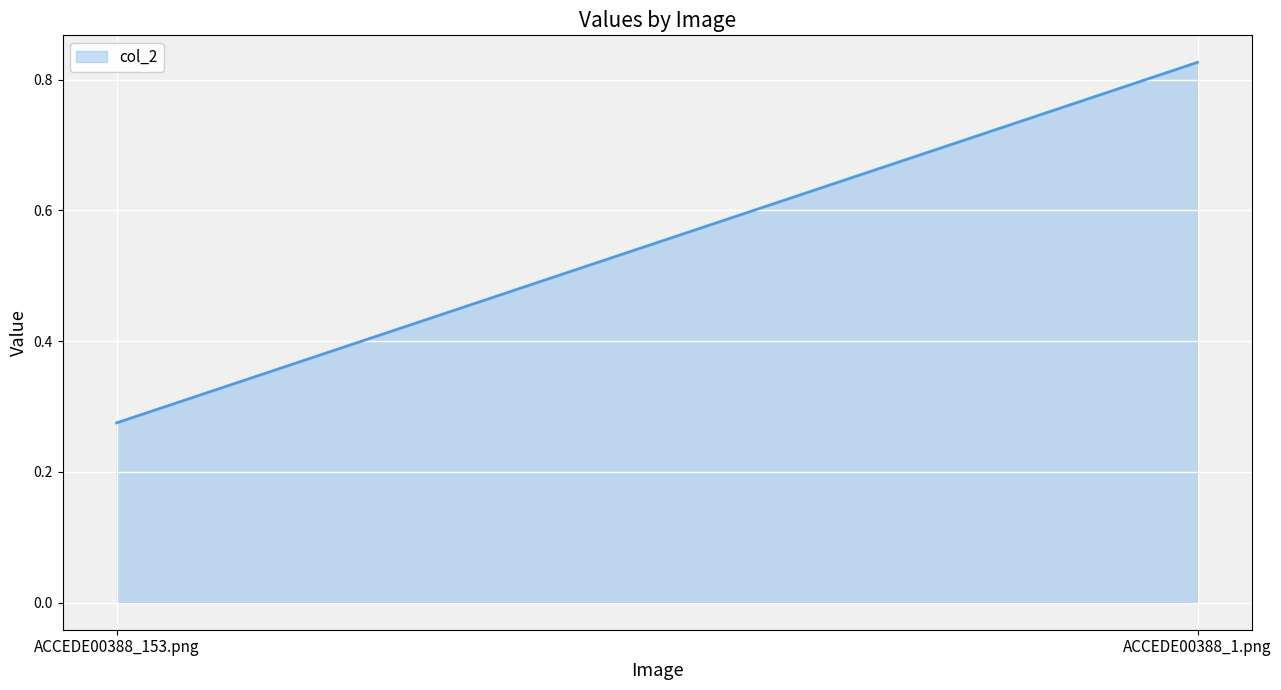

Reading left to right, what are all the values shown in this chart?

ACCEDE00388_153.png=0.3	ACCEDE00388_1.png=0.8